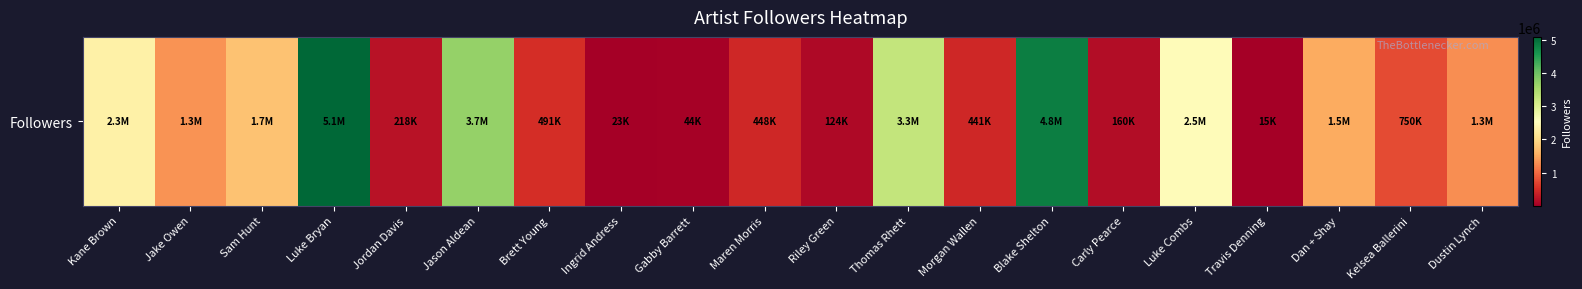

Is it true that the value at Carly Pearce is 263929?

False